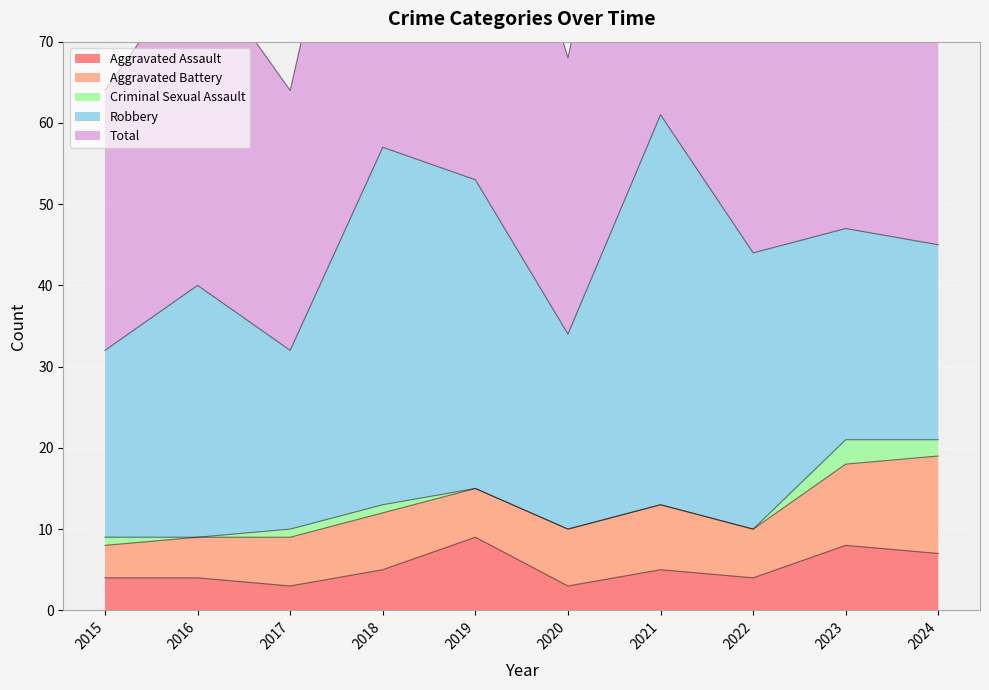

True or false: Robbery has more than 0 interior local peaks.

True